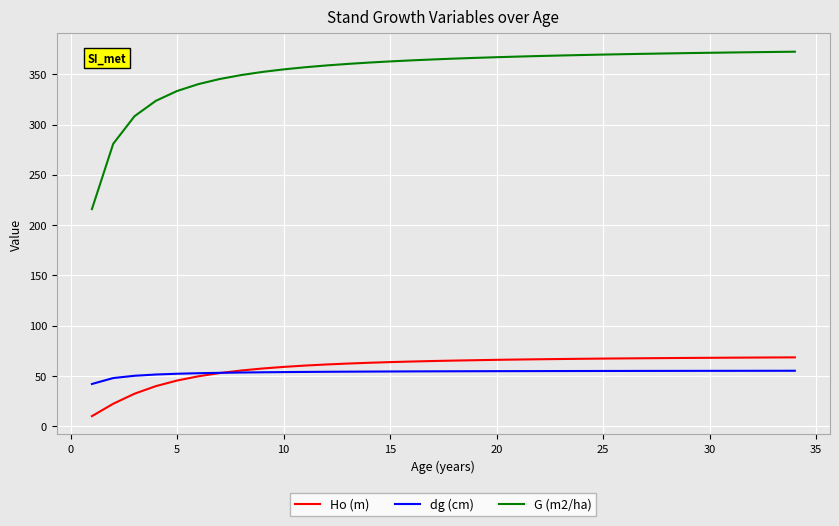

What is the highest value of the G (m2/ha) series?

372.5